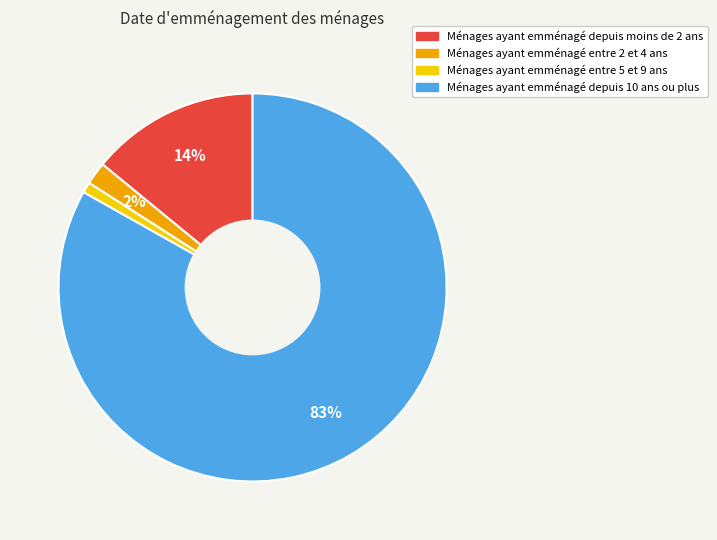

Combined, do Ménages ayant emménagé entre 2 et 4 ans and Ménages ayant emménagé depuis moins de 2 ans account for over 50%?

No